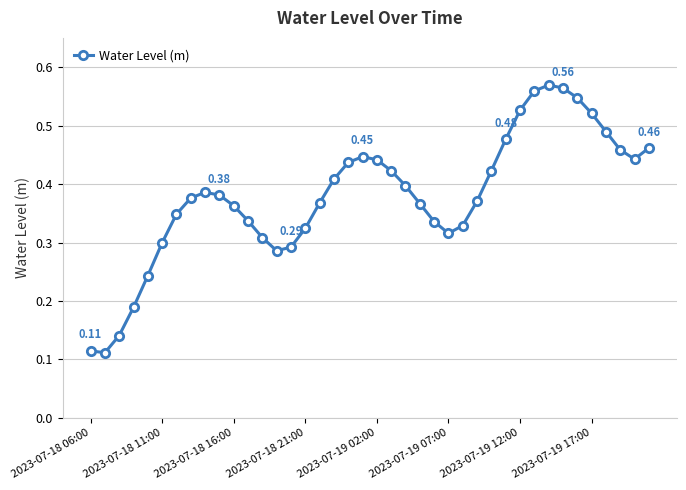

True or false: there are more than 1 points higher than both neighbors.

True